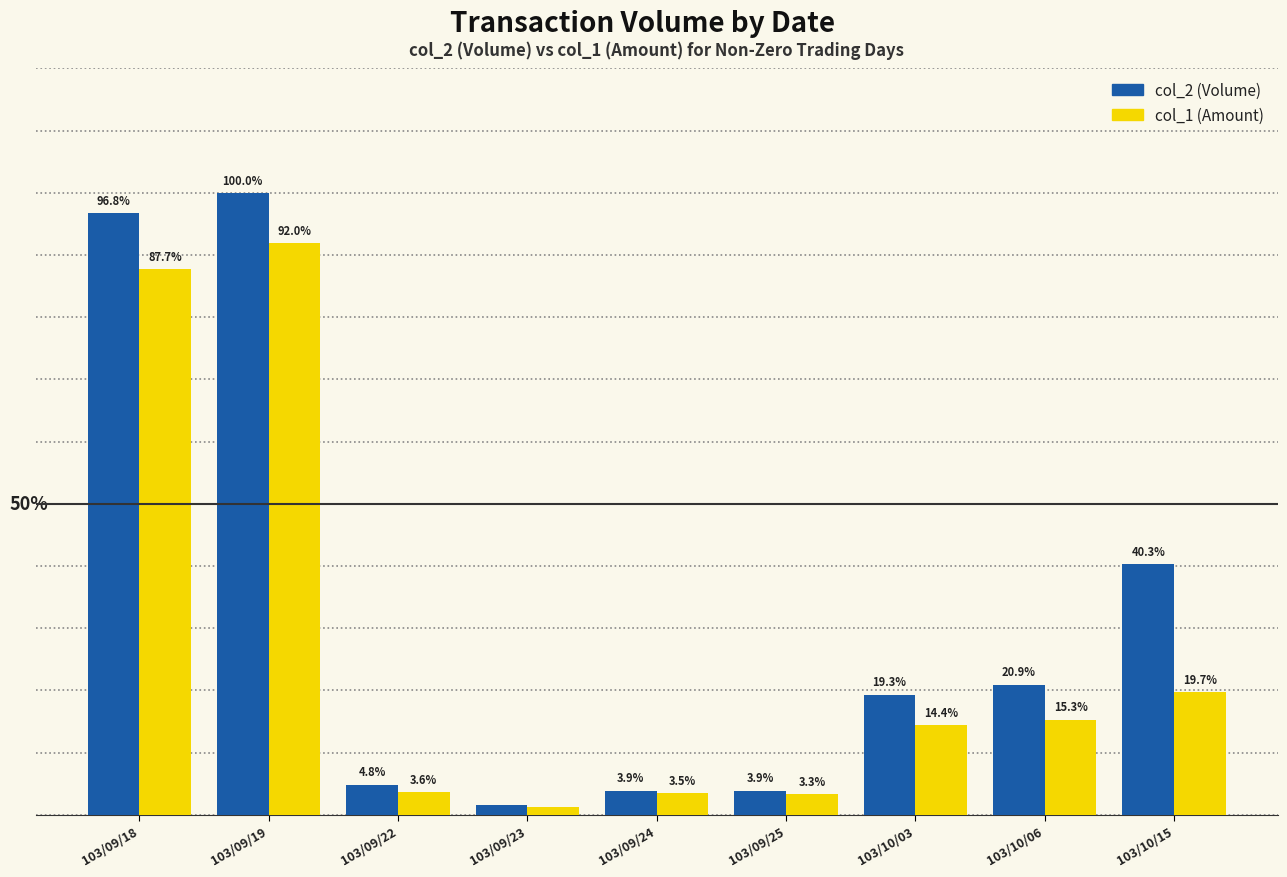

Rank the series by their average value, from highest to lowest.

col_2 (Volume), col_1 (Amount)